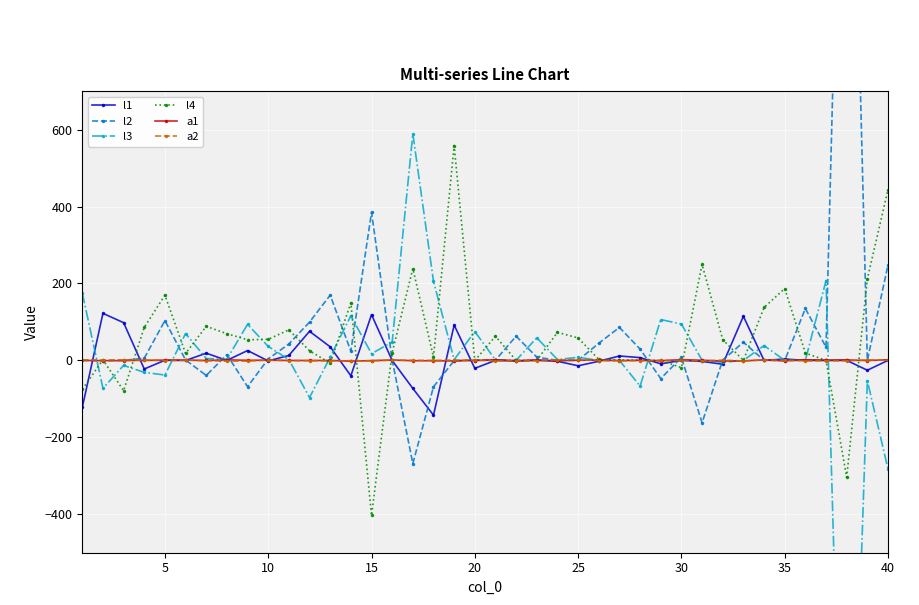

What are all the series names shown in the legend?

l1, l2, l3, l4, a1, a2